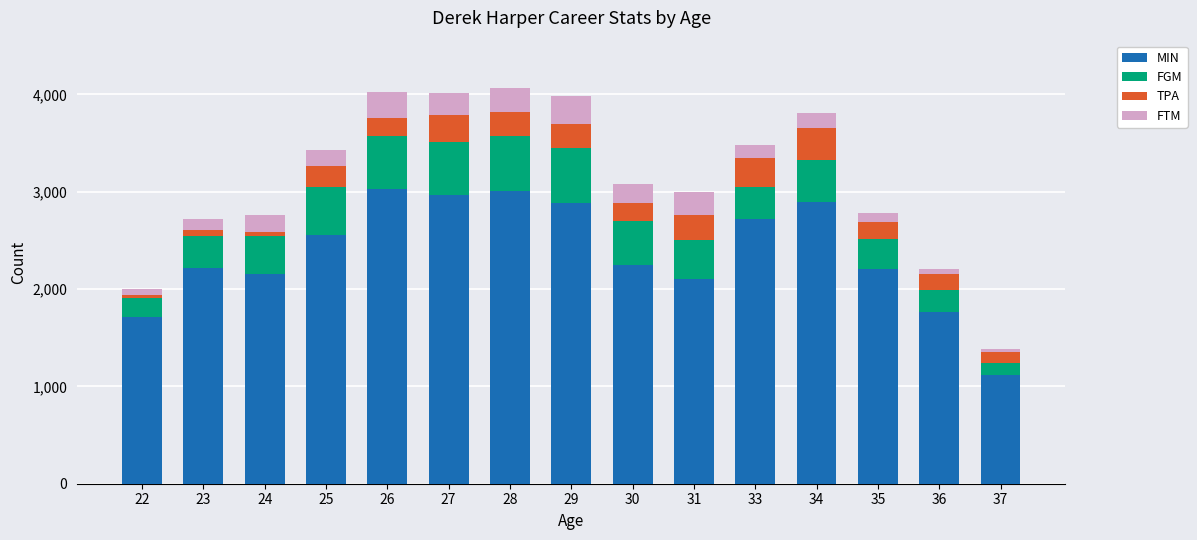

Are the bars grouped side by side (vs. stacked)?

No